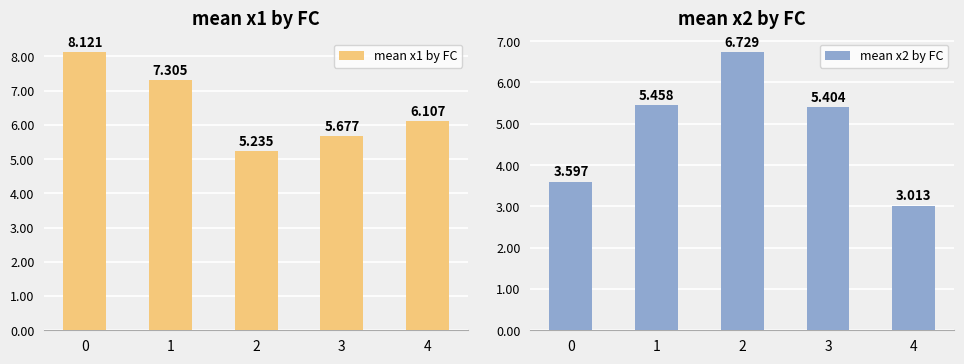

Reading left to right, extract all data points from this chart.

mean x1 by FC: 0=8.1	1=7.3	2=5.2	3=5.7	4=6.1
mean x2 by FC: 0=3.6	1=5.5	2=6.7	3=5.4	4=3.0